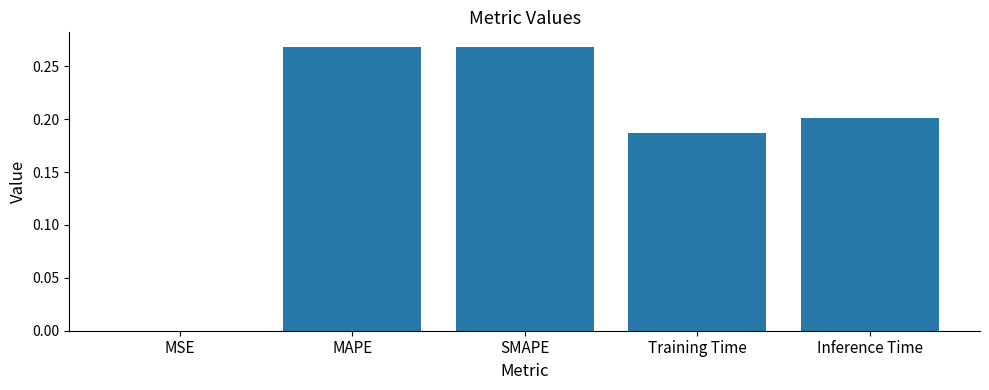

The chart shows a value of 0.1 at MAPE. True or false?

False